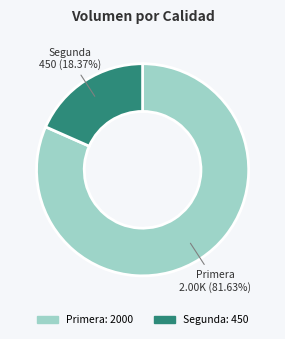

Which category has the biggest portion of the pie?

Primera